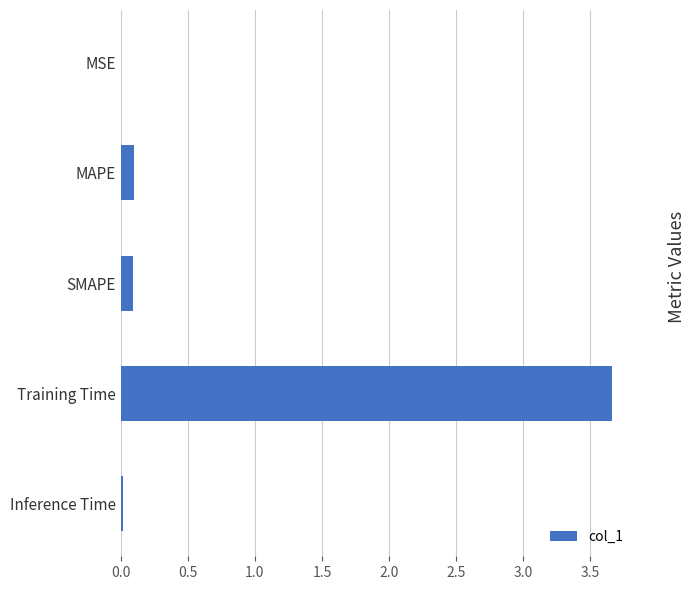

What is the average value?

0.8